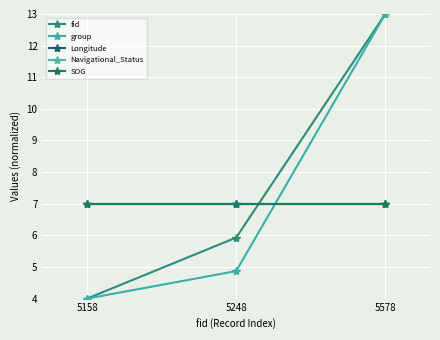

How many fid values are between 4 and 13?

3